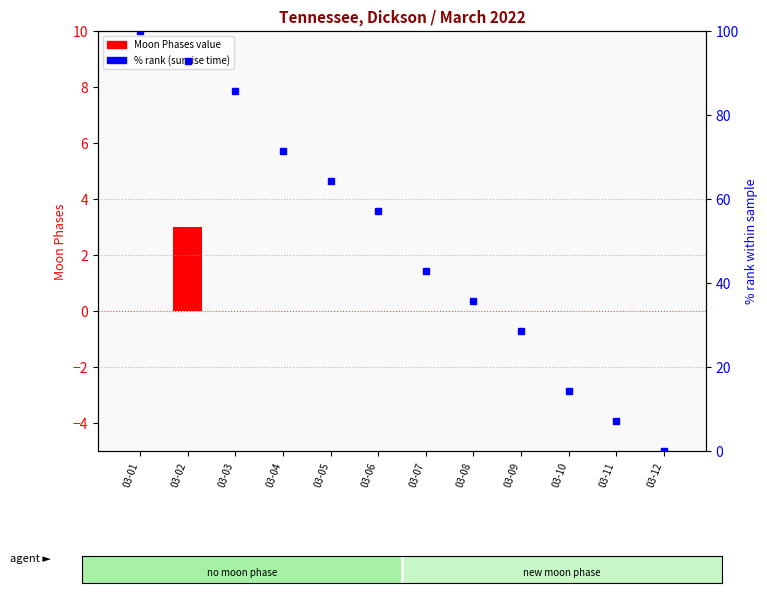

Which series has the largest range (max minus min)?

% rank (sunrise)